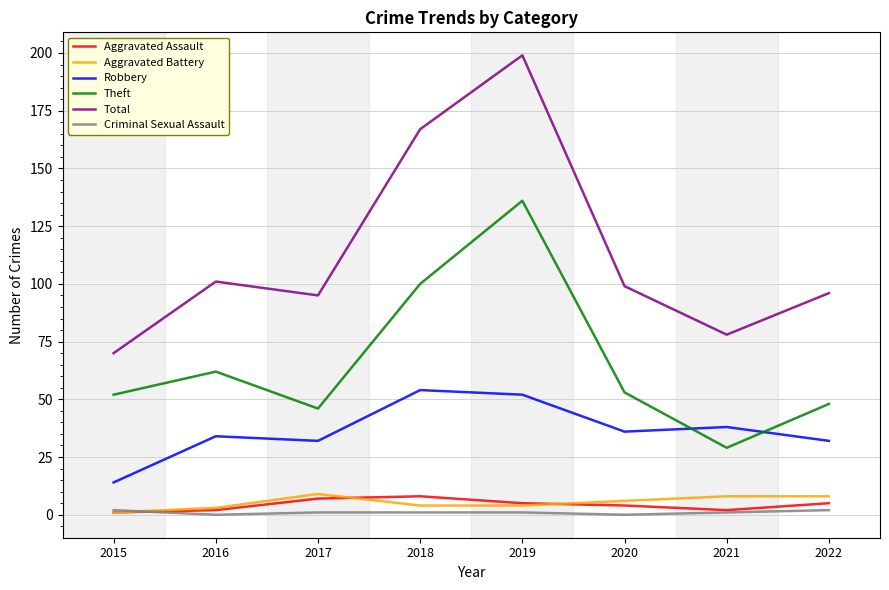

What is the difference between the second highest and minimum values in the Total series?

97